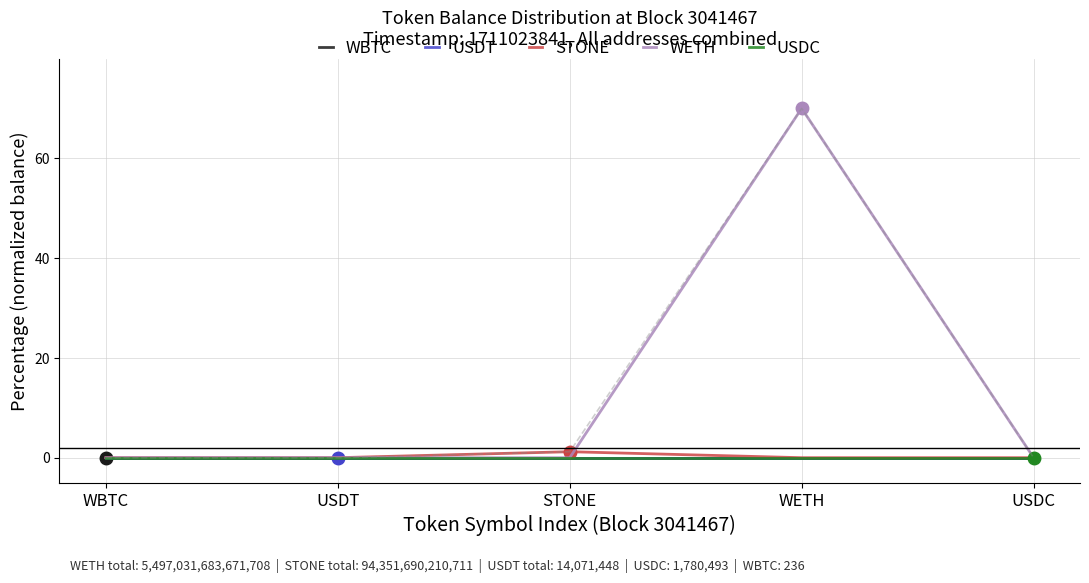

True or false: STONE has a value of -0.8 at USDC.

False